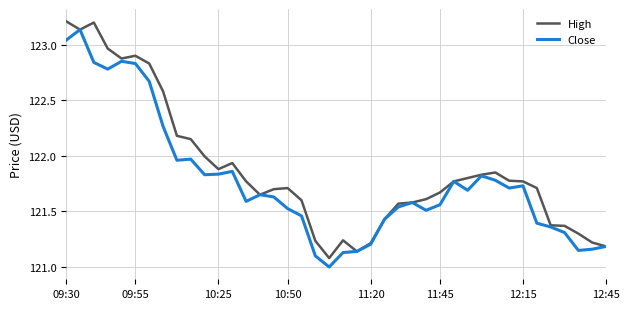

What is the maximum value shown in the chart?

123.2